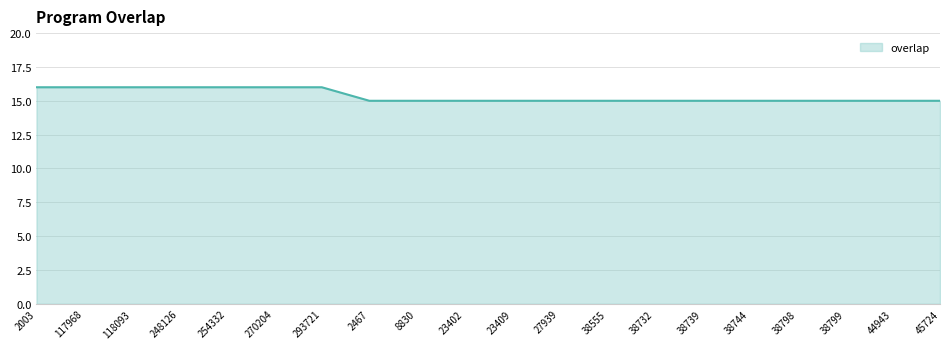

What position from the left is 2003?

1